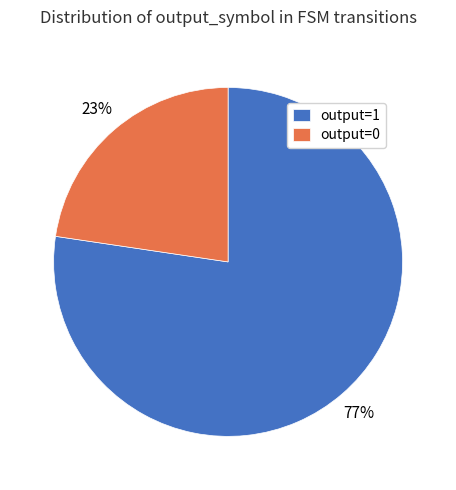

To the nearest percent, what is the combined percentage of output=1 and output=0?

100%